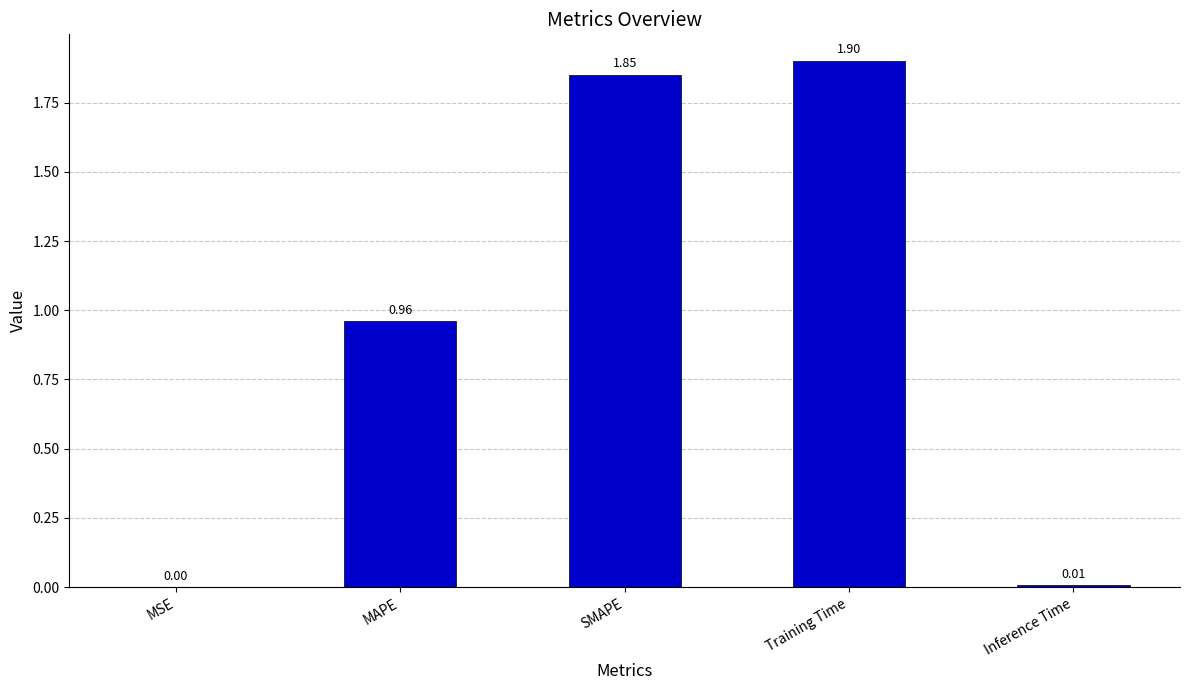

True or false: the data shows 3.2 at SMAPE.

False